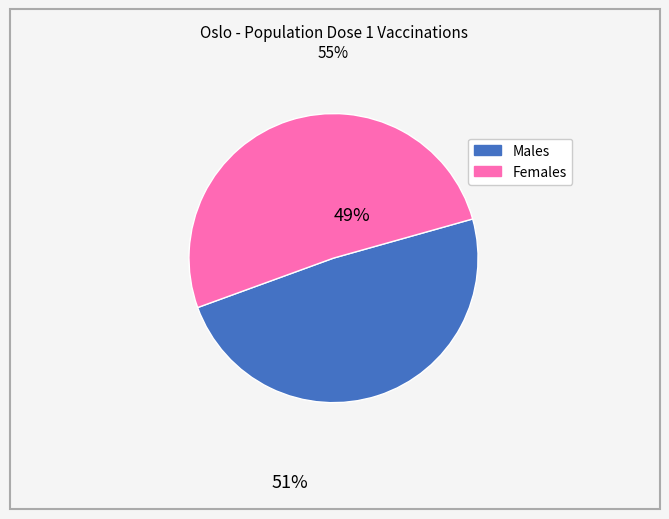

Does any single category account for the majority?

Yes